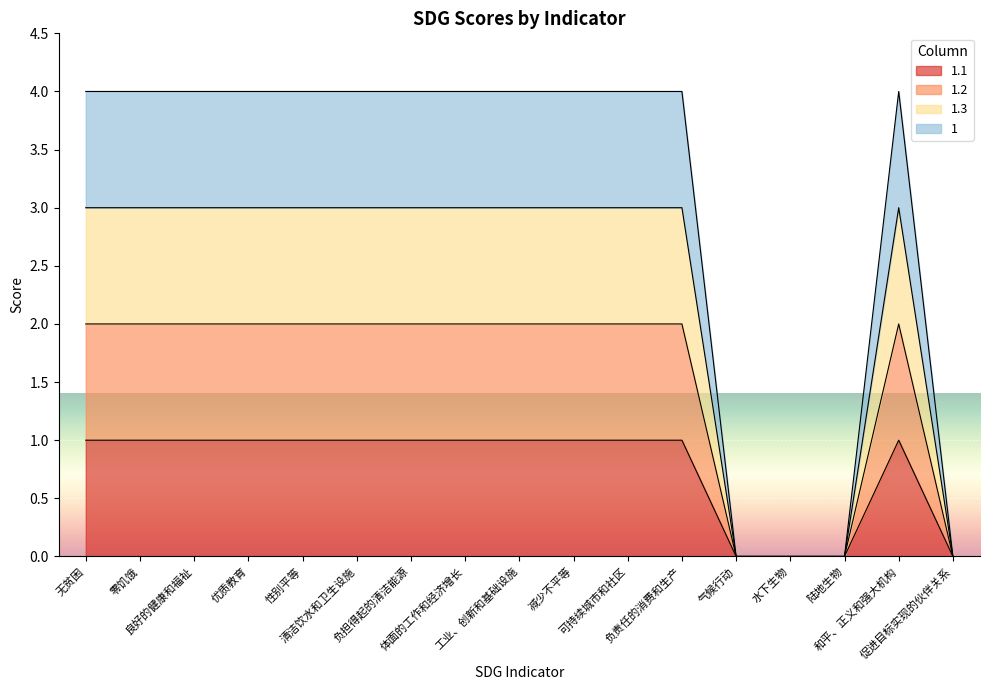

Between 良好的健康和福祉 and 负担得起的清洁能源, which series saw the biggest shift?

1.1